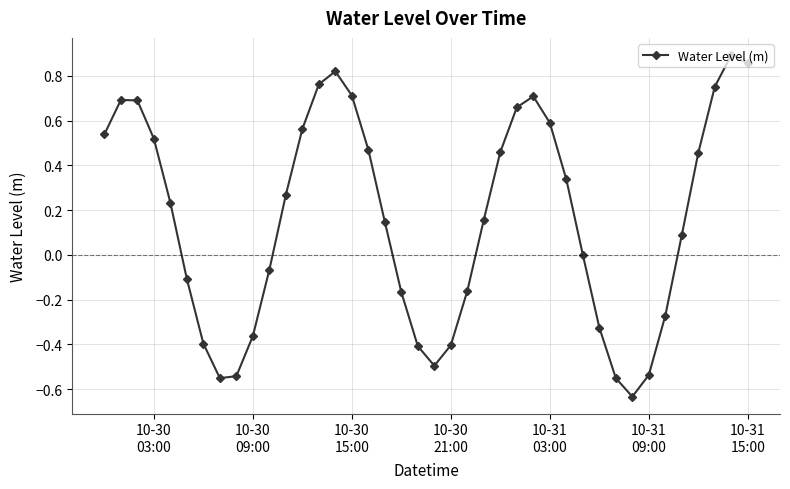

True or false: the data has more than 1 interior local peaks.

True